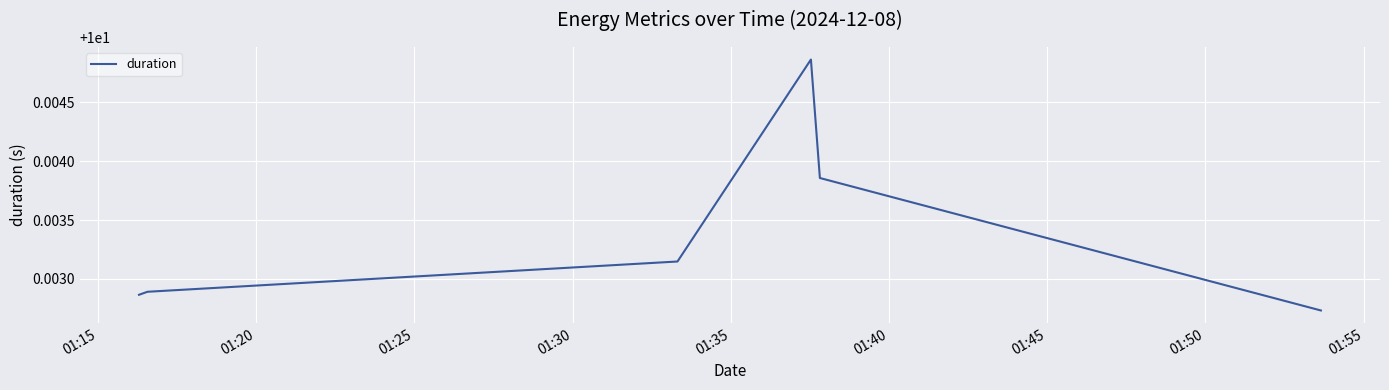

How many values are between 10 and 11?

6